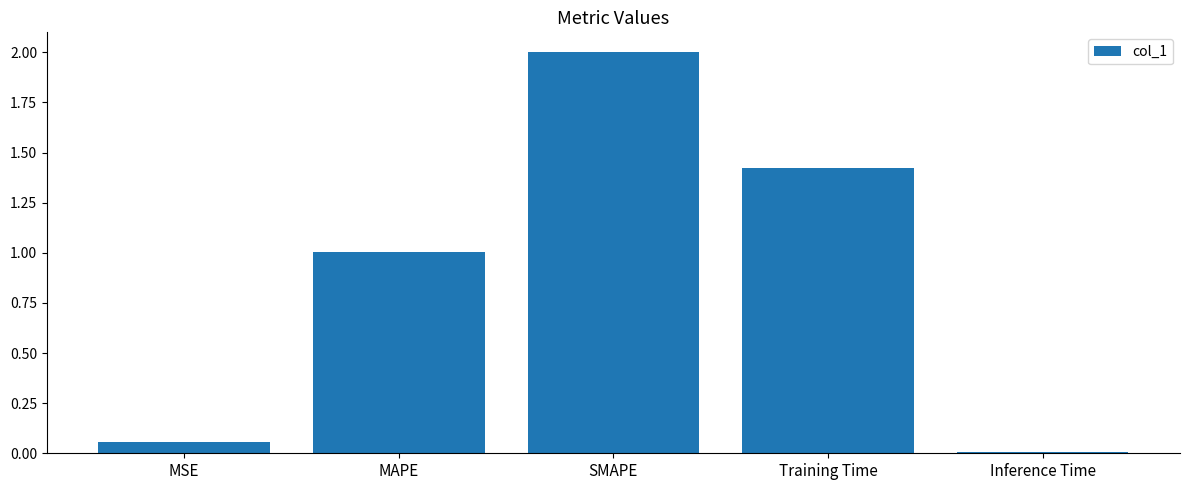

Are the bars grouped side by side (vs. stacked)?

No